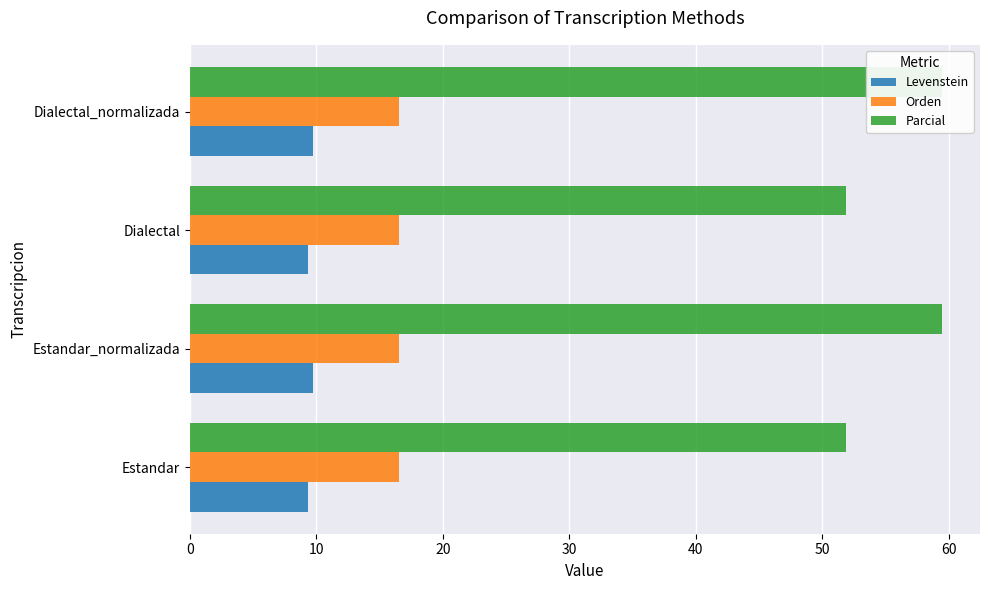

At how many categories does at least one series exceed 57?

2